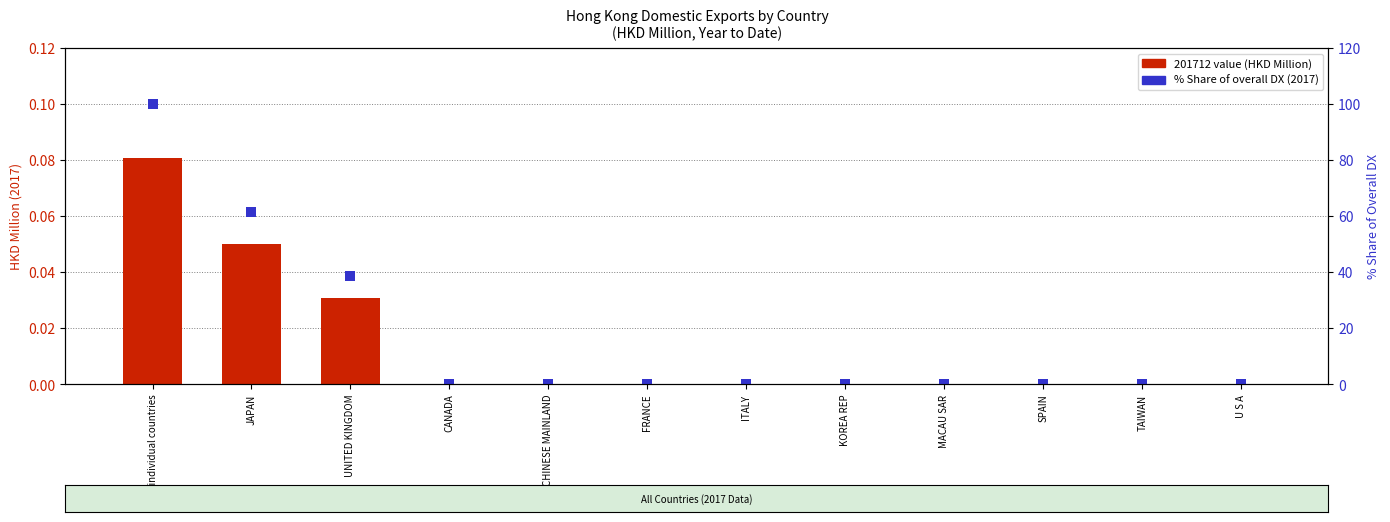

What is the difference between the second highest and minimum values in the % Share of overall DX (2017) series?

61.5